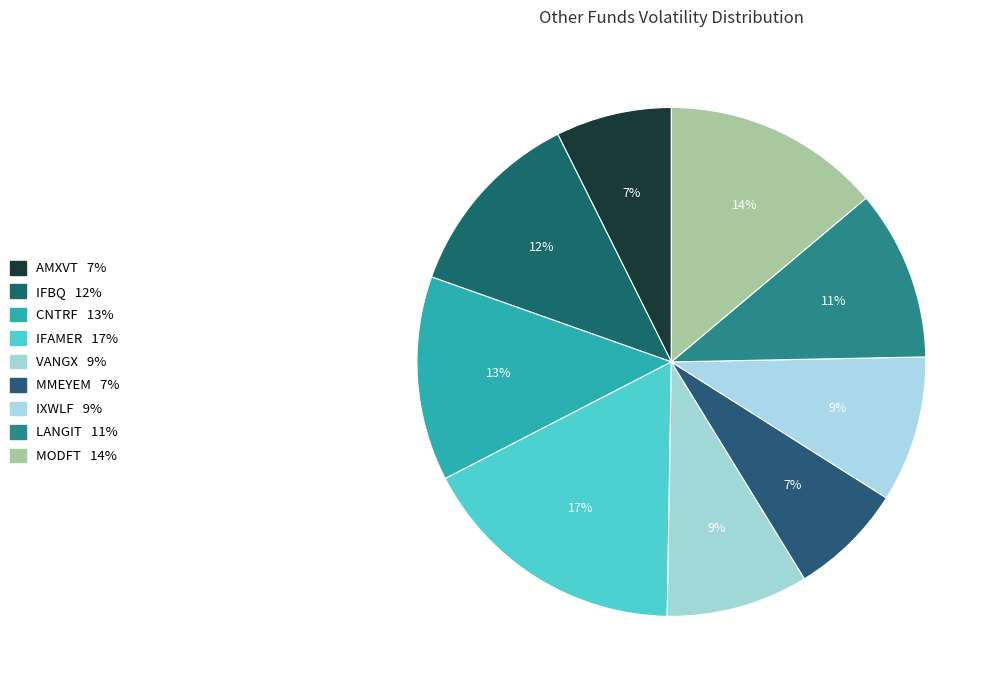

Count the number of slices in the pie.

9